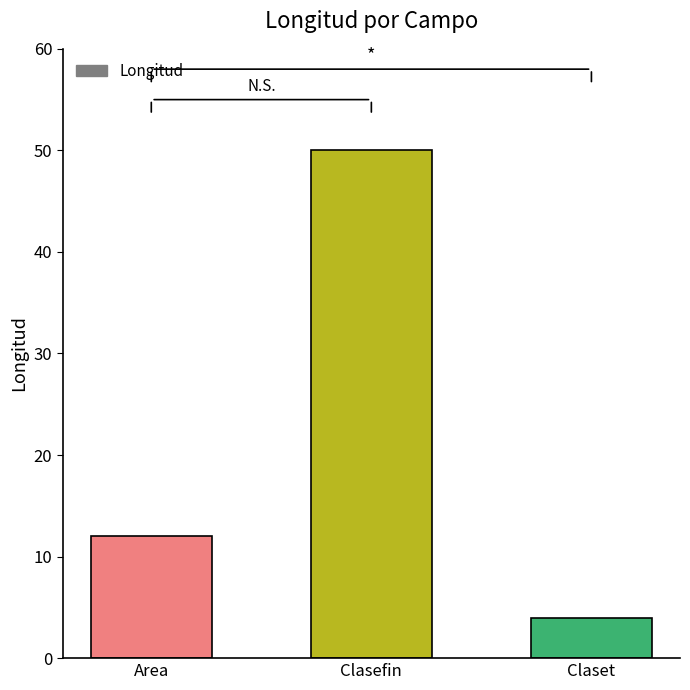

Reading right to left, extract all data points from this chart.

Claset=4	Clasefin=50	Area=12